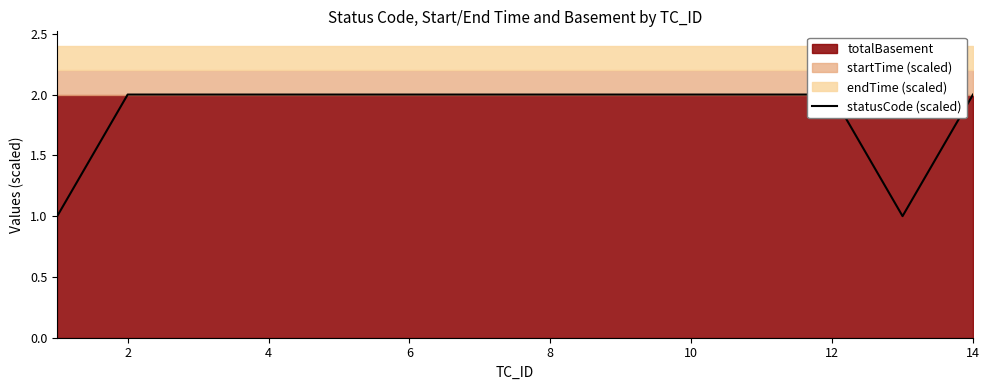

What is the difference between the maximum and second lowest values?

1